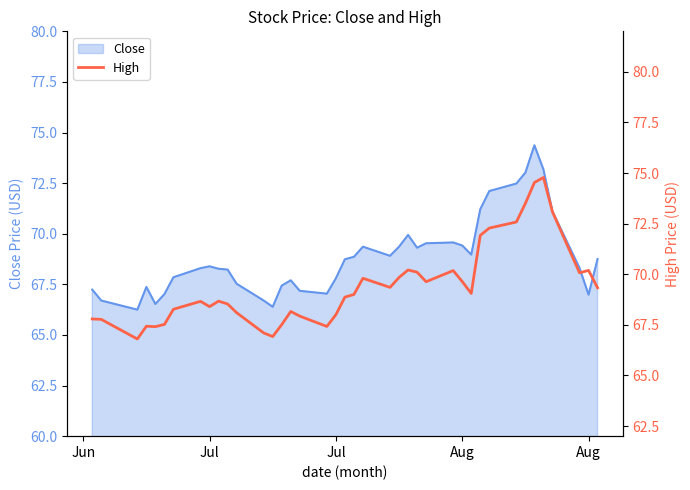

What is the minimum value shown in the chart?

66.8